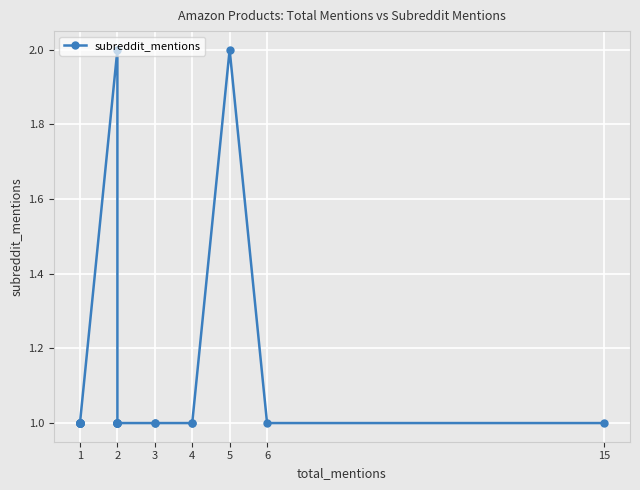

Count the values in the range 1 to 2.

23